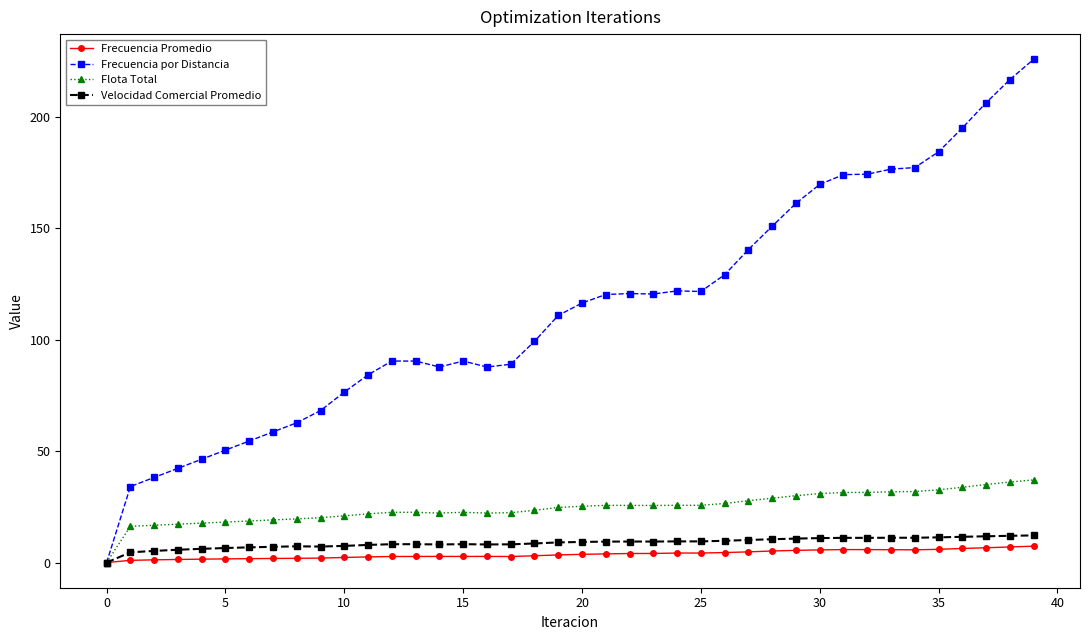

How many lines are shown in the chart?

4